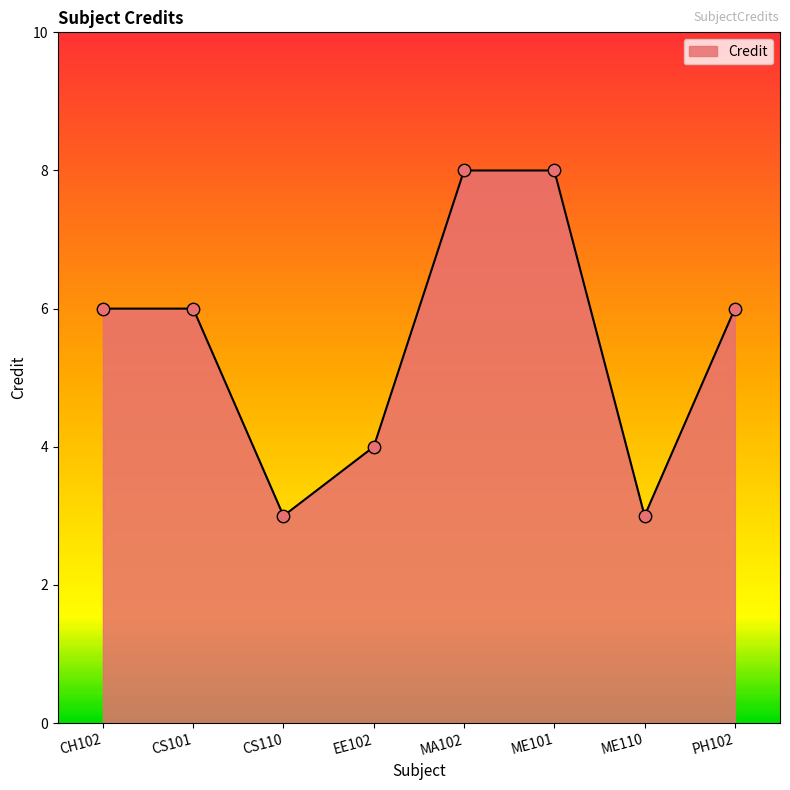

What is the change in value from ME110 to PH102?

+3